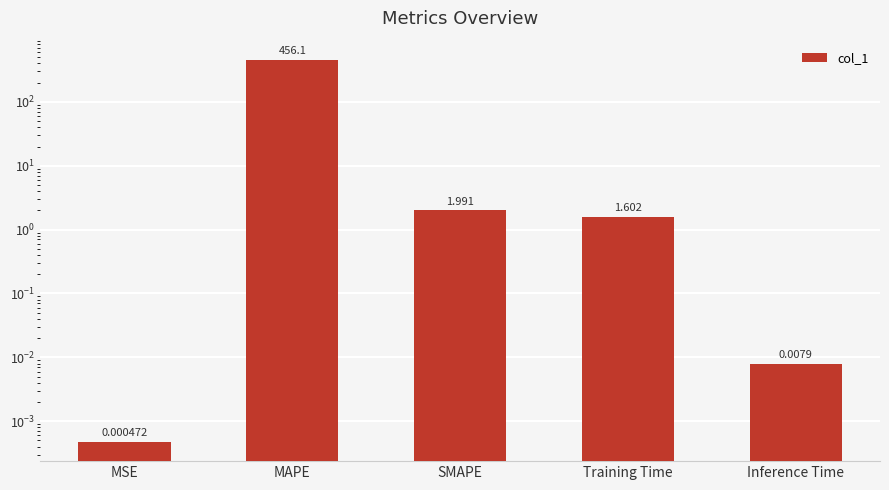

Count the number of values greater than 1.

3